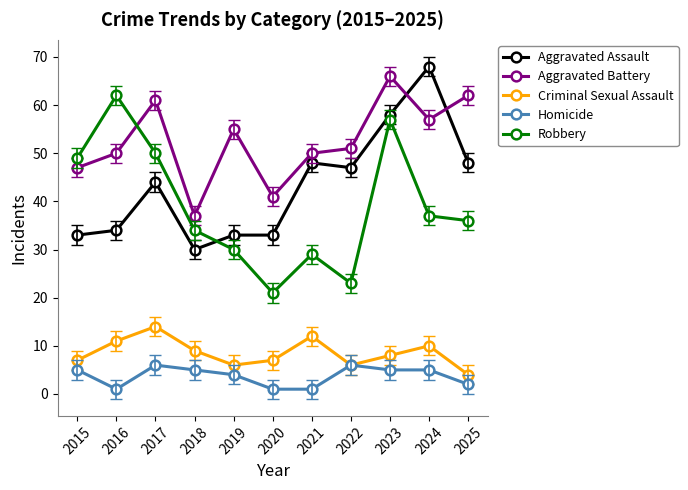

The value of Robbery at 2024 is 65. True or false?

False